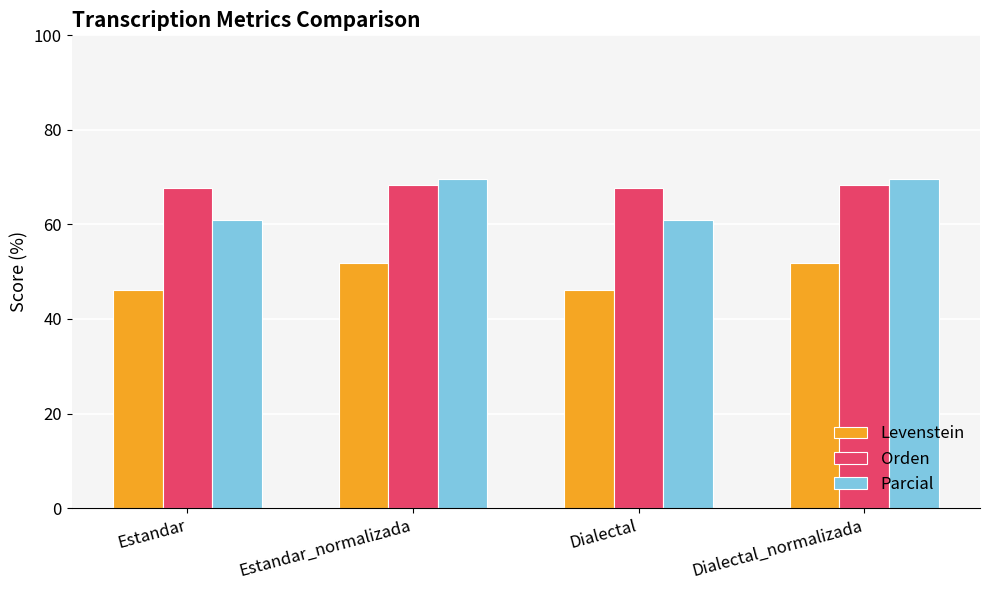

The value of Levenstein at Dialectal_normalizada is 70.2. True or false?

False